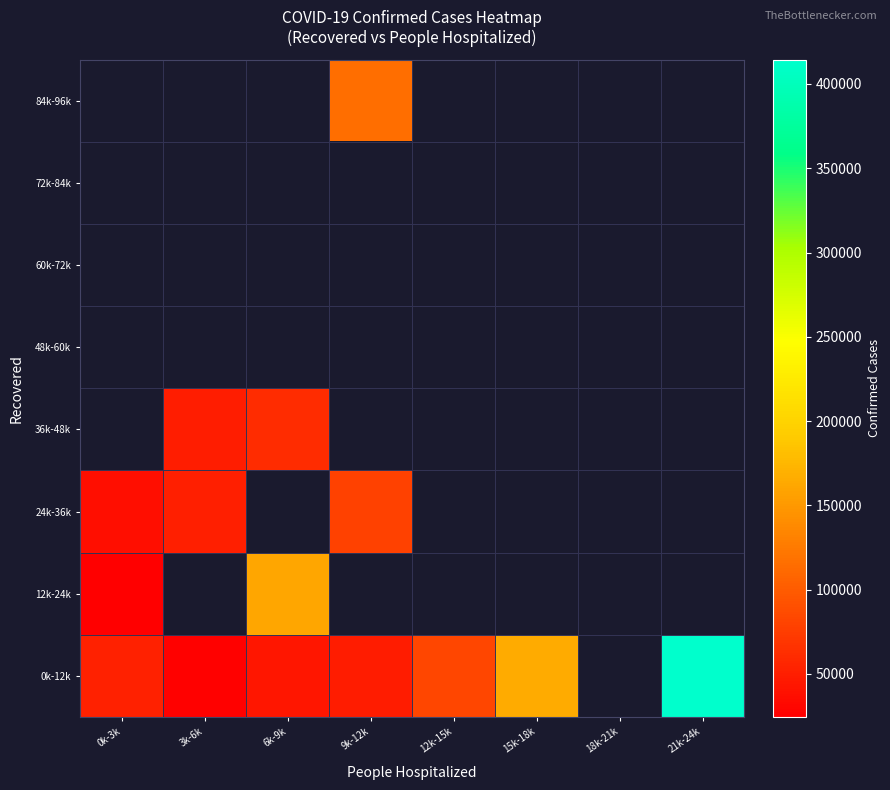

What is the difference between the maximum and minimum values in the 0k-12k series?

387747.0